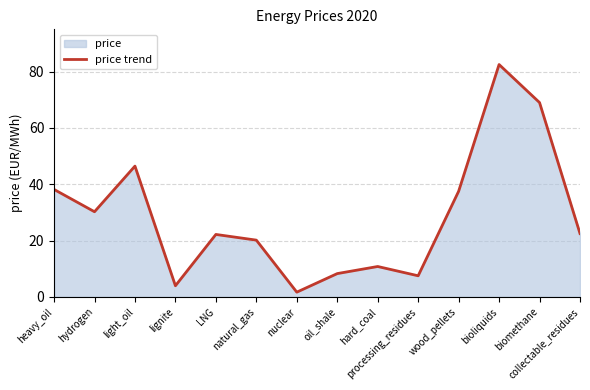

What is the difference between the values at processing_residues and hard_coal?

3.3